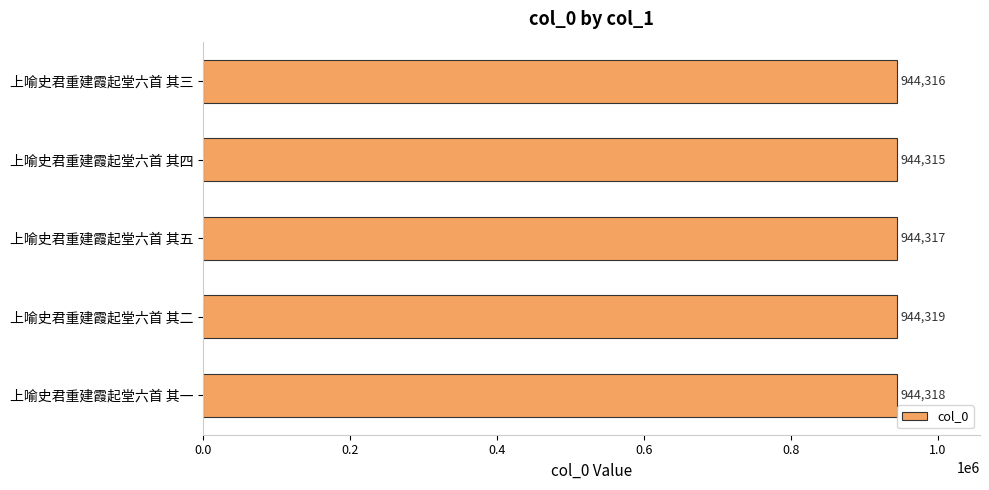

Rank the categories by value from highest to lowest.

上喻史君重建霞起堂六首 其二, 上喻史君重建霞起堂六首 其一, 上喻史君重建霞起堂六首 其五, 上喻史君重建霞起堂六首 其三, 上喻史君重建霞起堂六首 其四